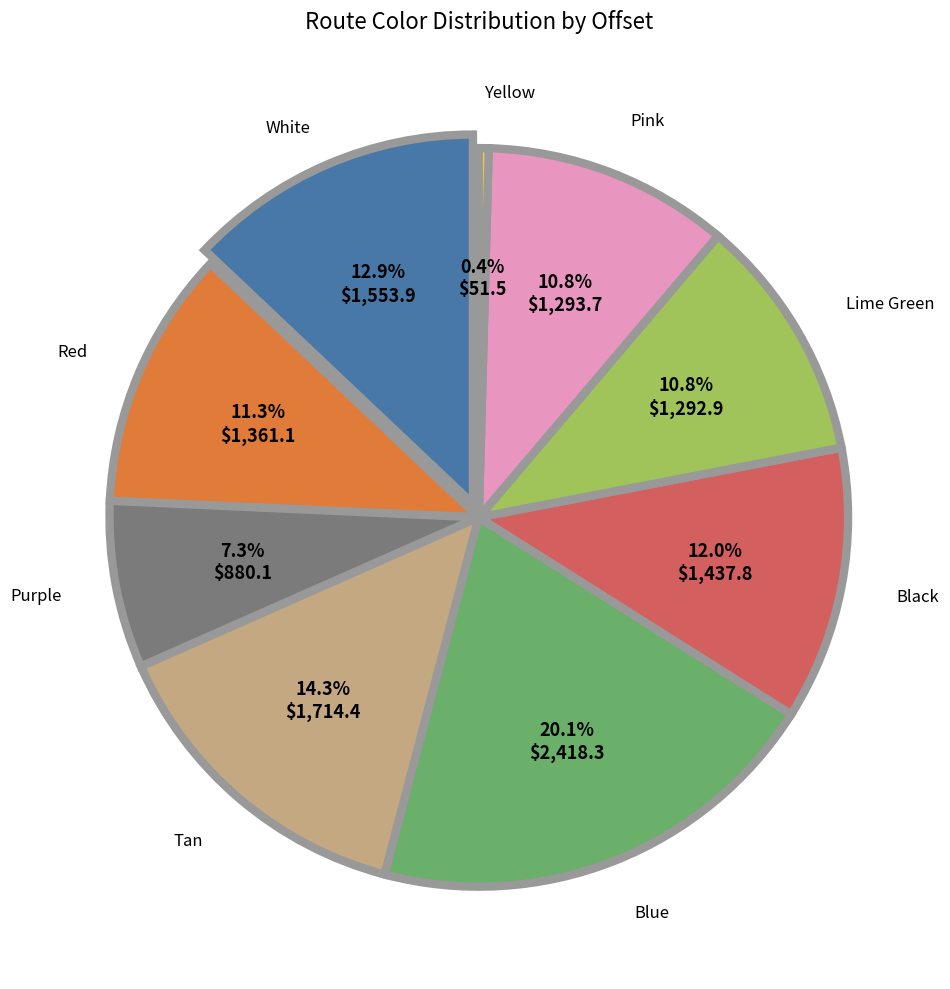

What portion of the pie excludes Tan?

85.7%